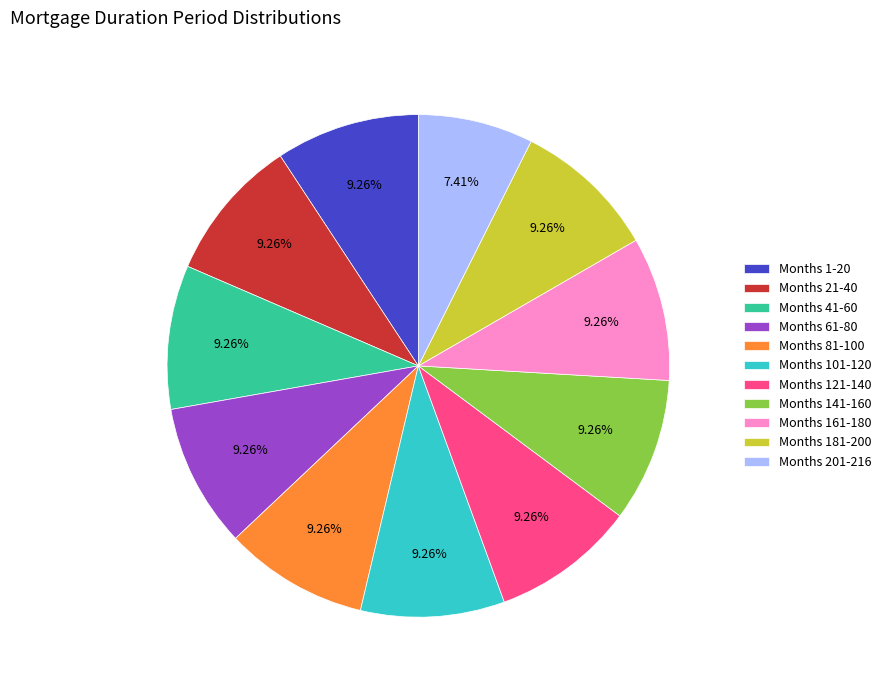

Does any single category account for the majority?

No